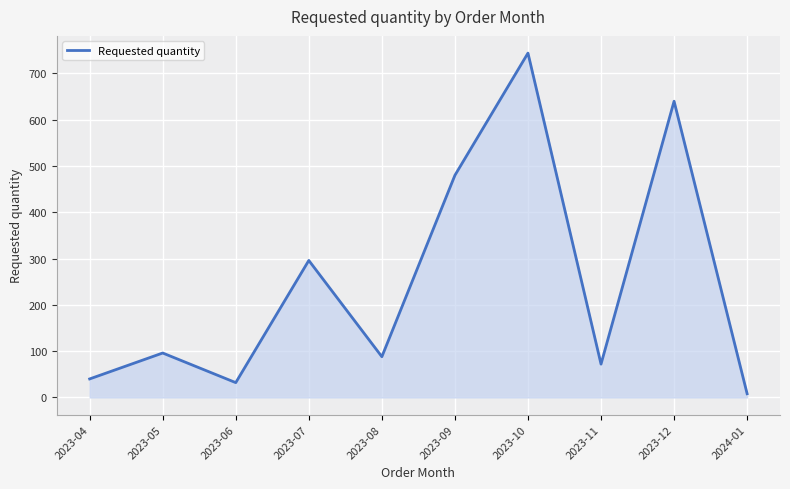

What is the ratio of the value at 2023-09 to the value at 2023-10?

0.6